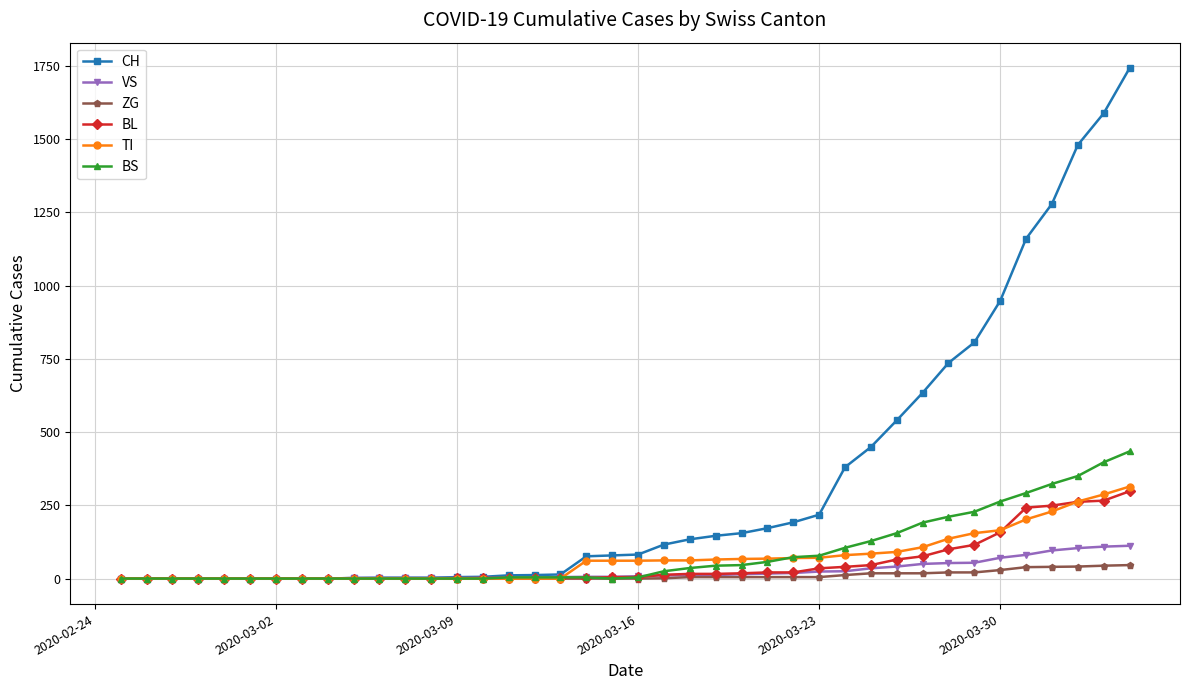

Is this an area chart (filled region under the line)?

No